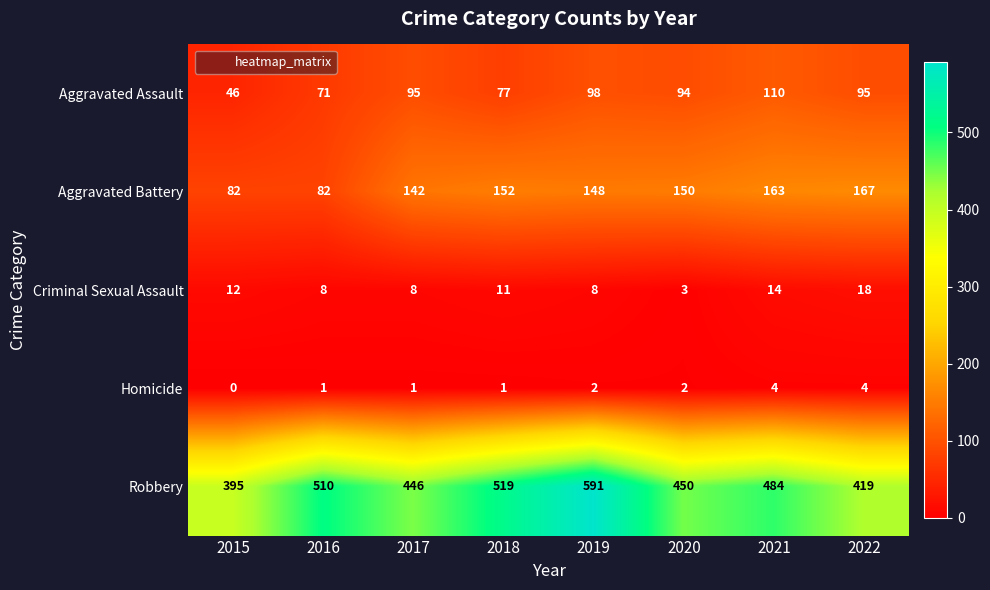

What is the sum of the Robbery values at 2015 and 2022?

814